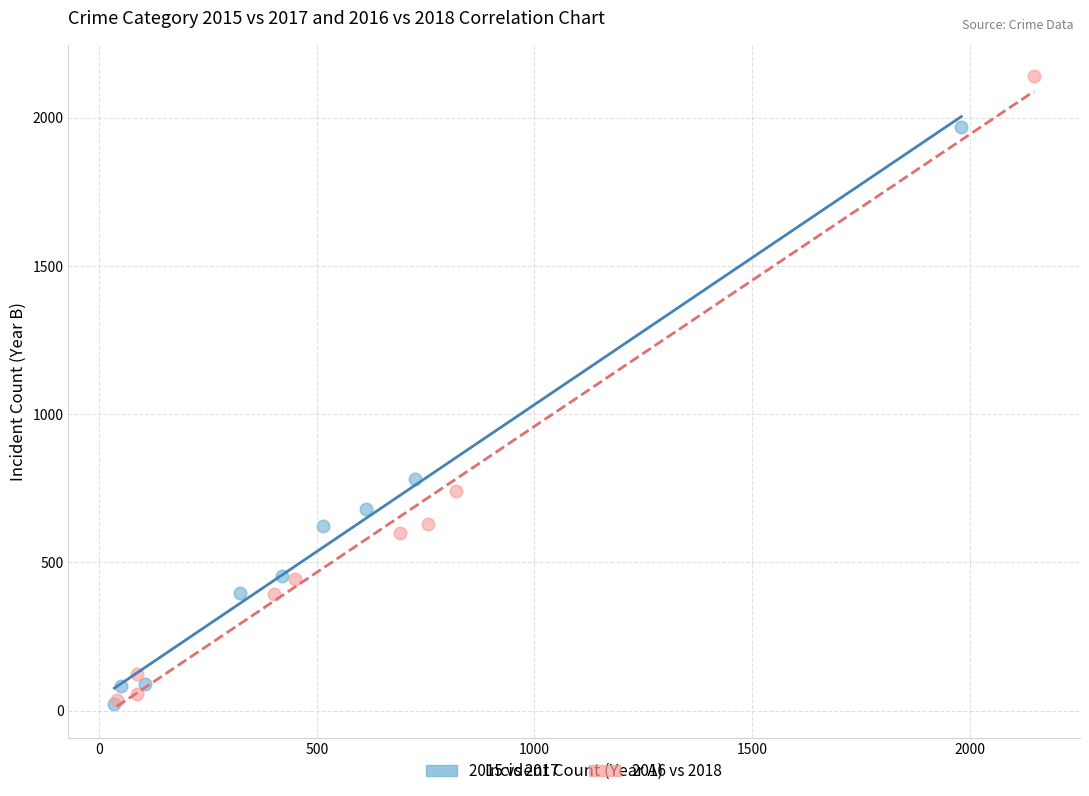

Which series contains the highest Y value?

2016 vs 2018